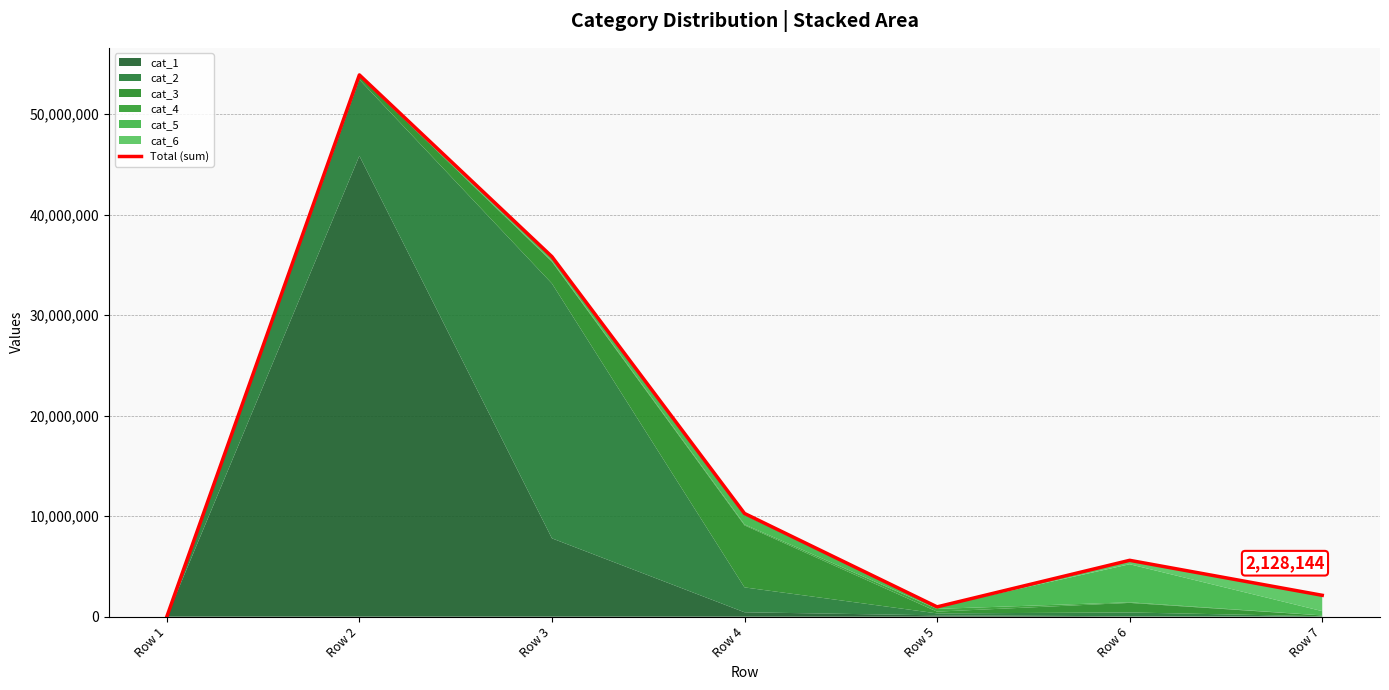

Which category has the lowest value across all series?

Row 1